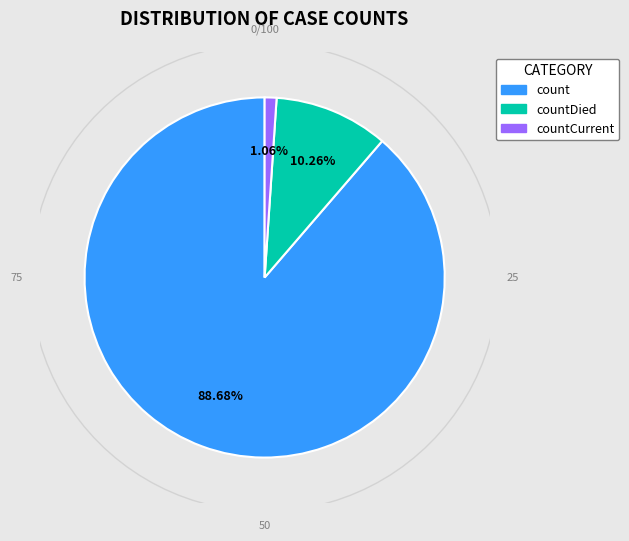

True or false: countDied accounts for 1% of the total.

False